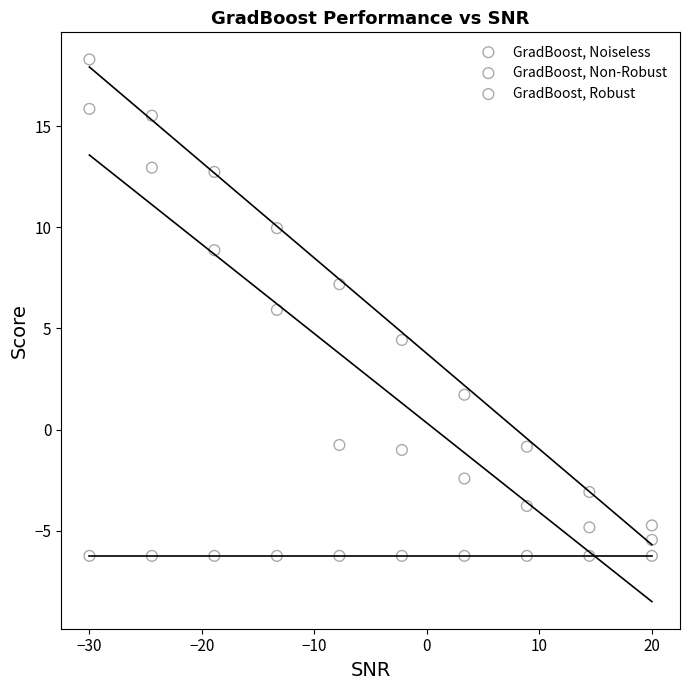

Which series contains the highest Y value?

GradBoost, Non-Robust